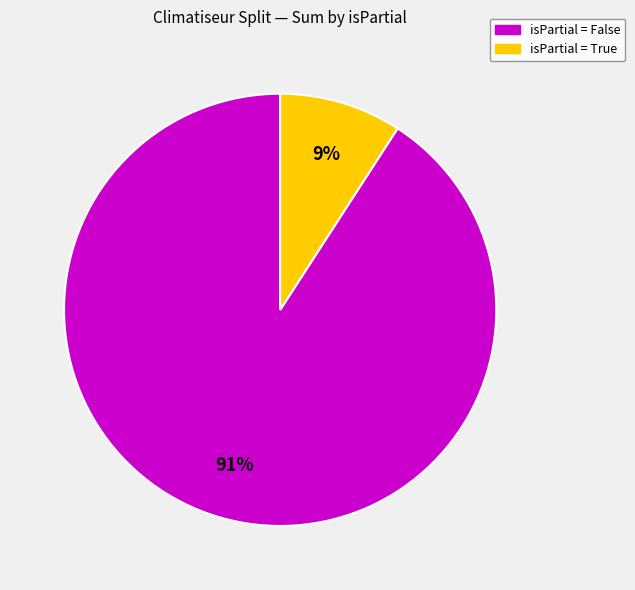

Does any single category account for the majority?

Yes